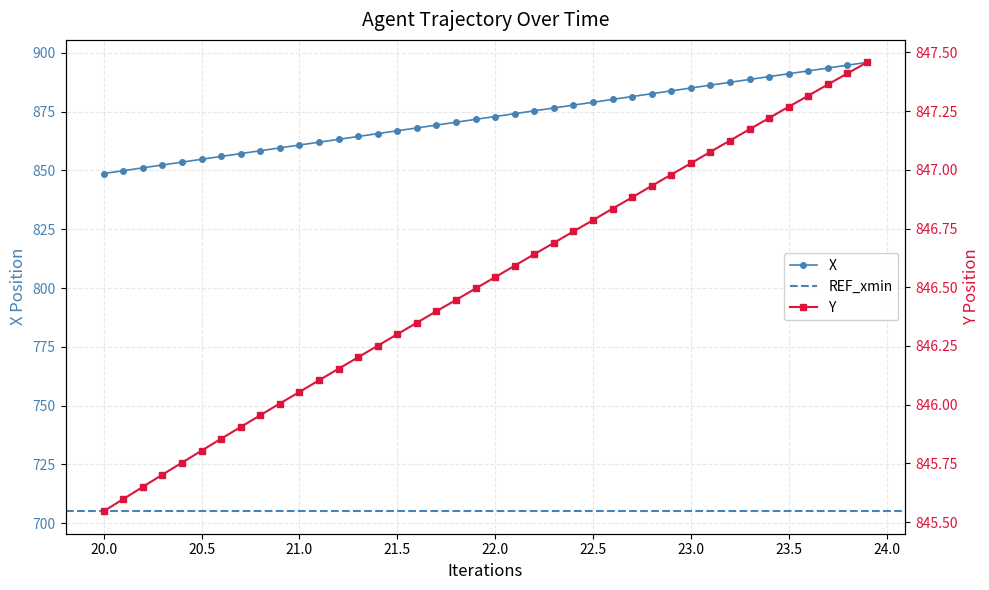

What is the value of the X point at the 40th from the left?

896.0